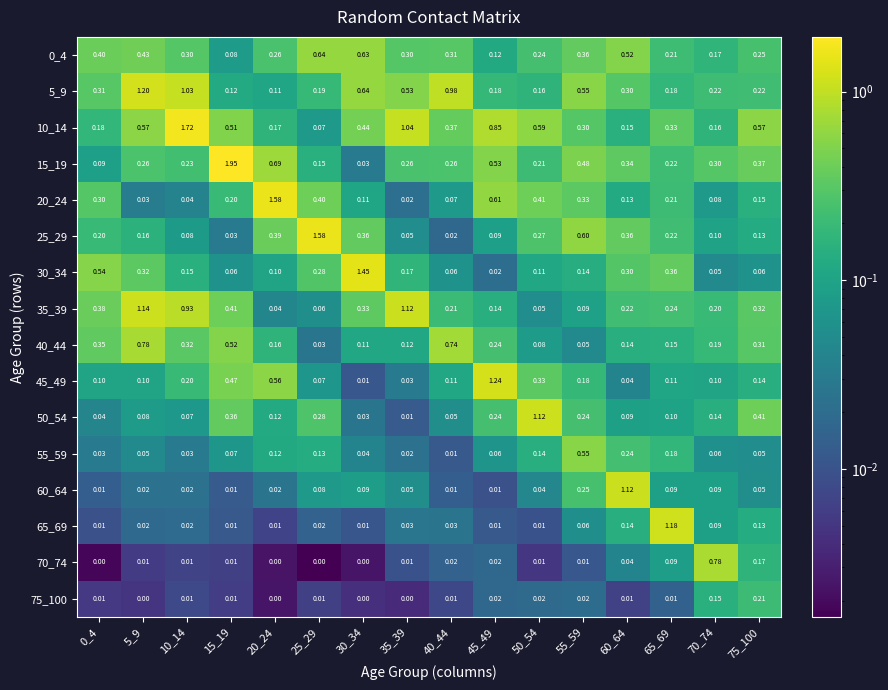

Is the value of 75_100 at 65_69 greater than the value of 30_34 at 5_9?

No